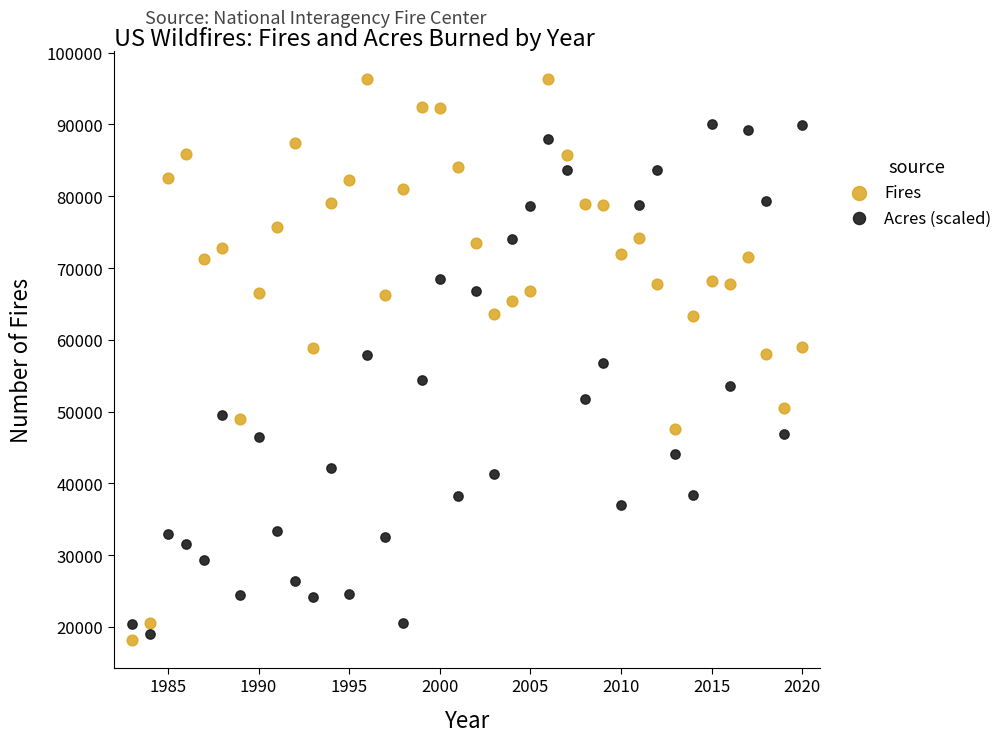

Which series has the widest spread of Y values?

Fires